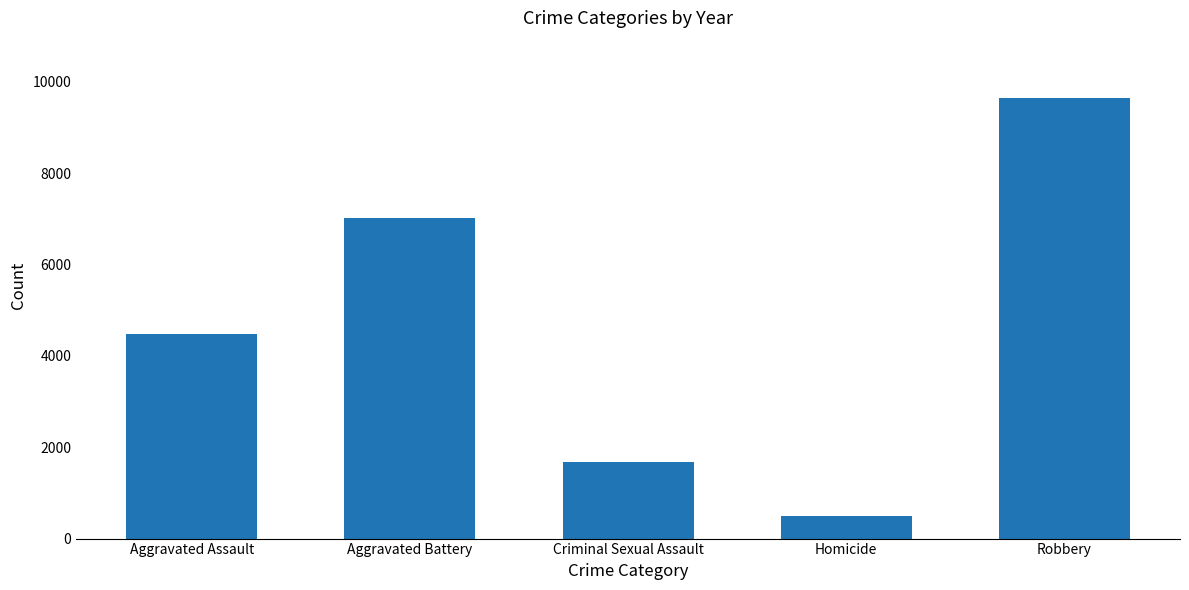

What is the label of the 5th bar from the right?

Aggravated Assault